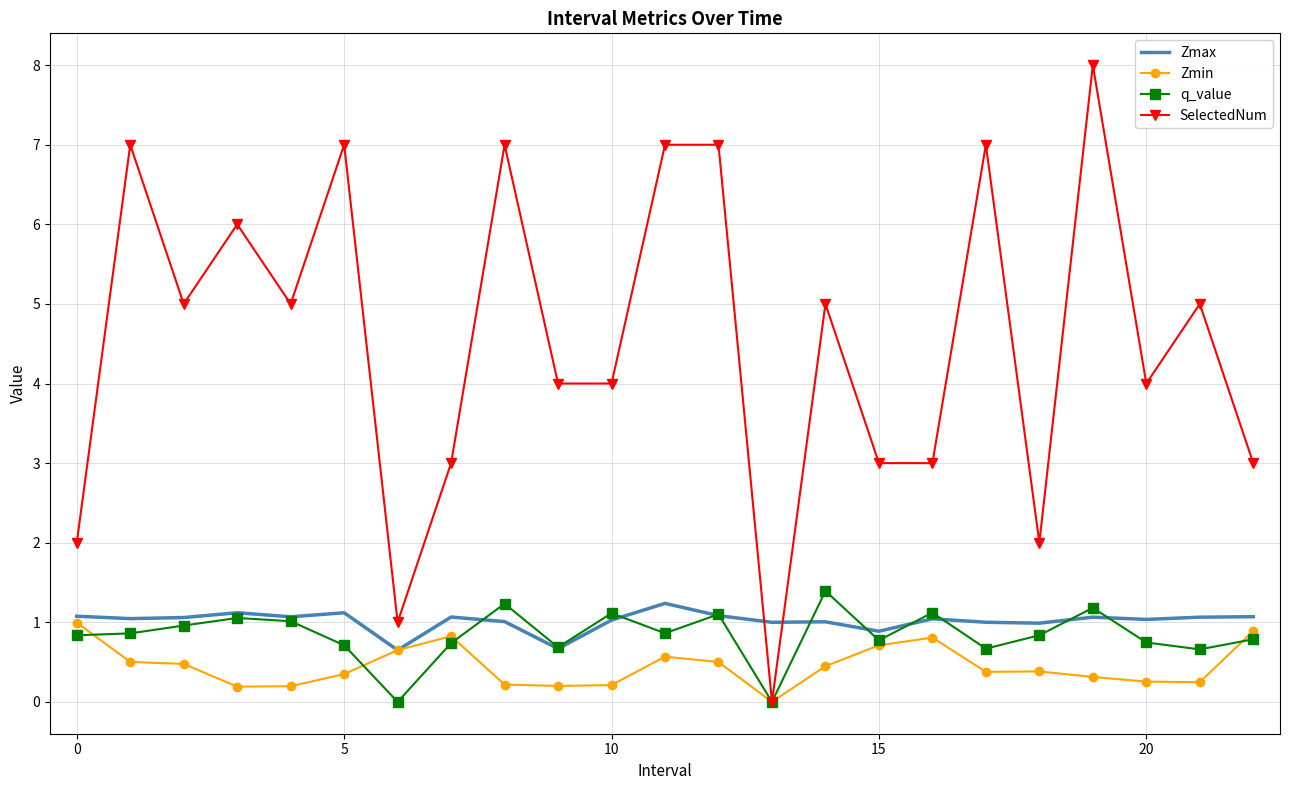

True or false: Zmax has more than 1 interior local peaks.

True